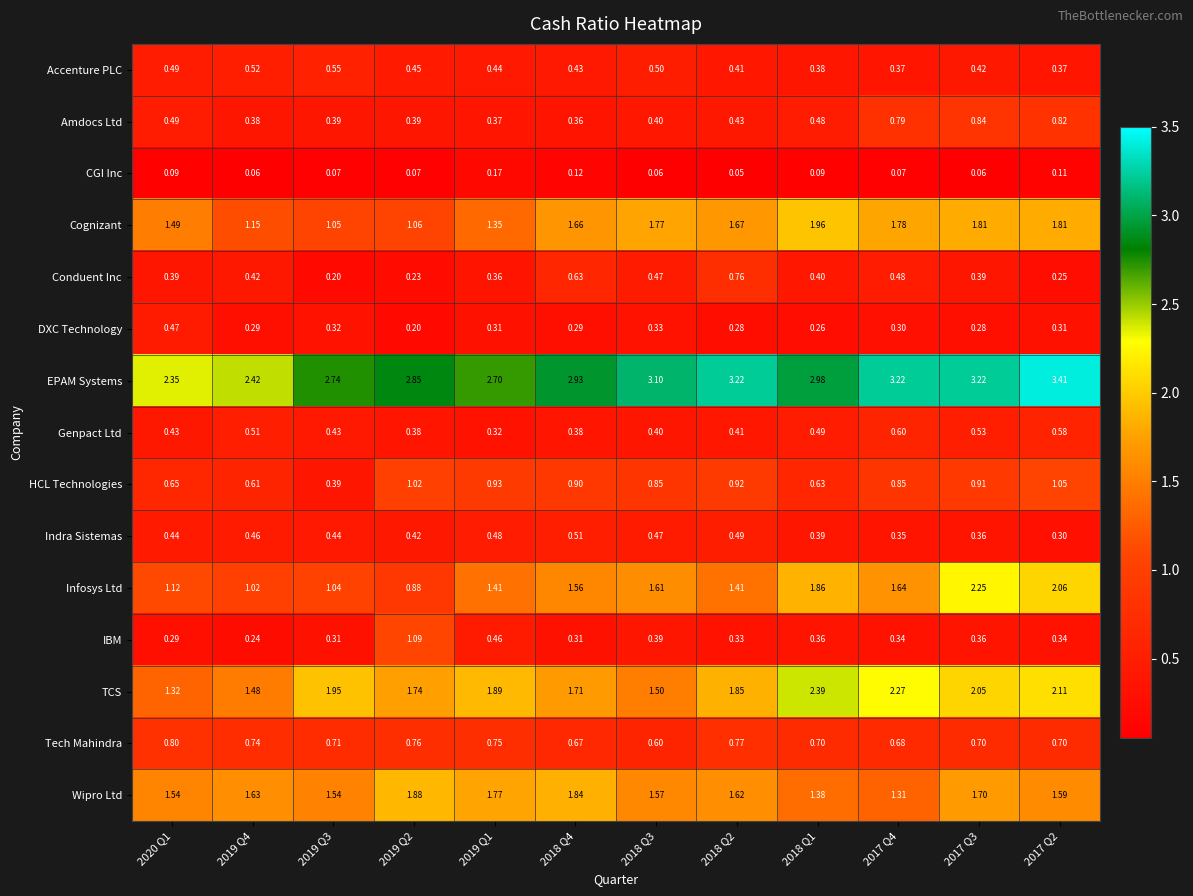

Which series has the largest total across all categories?

EPAM Systems